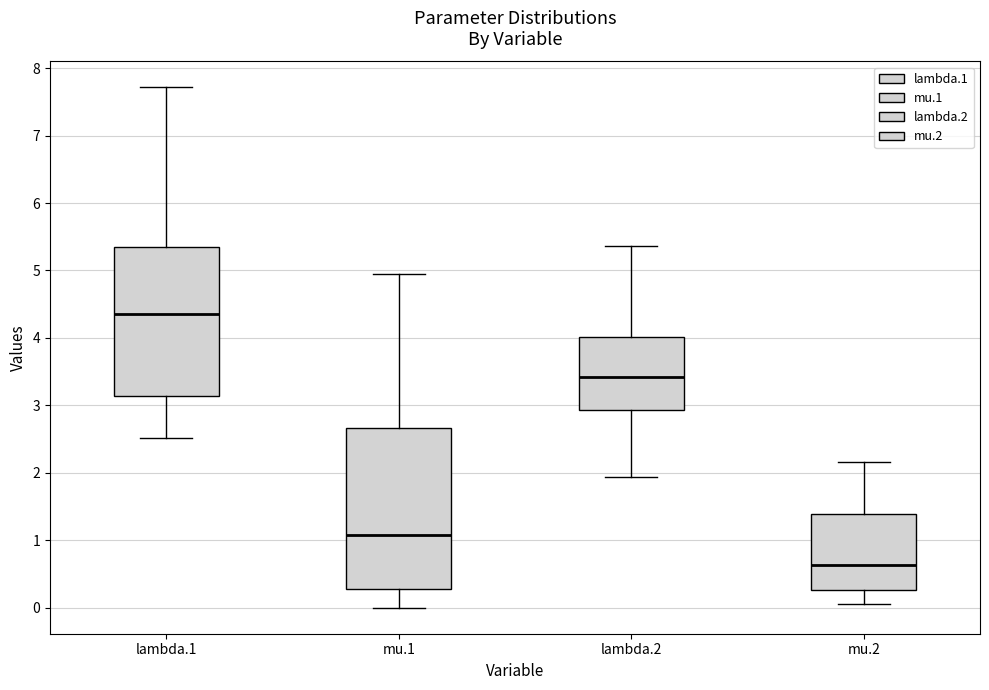

Which box's median line is the highest?

lambda.1